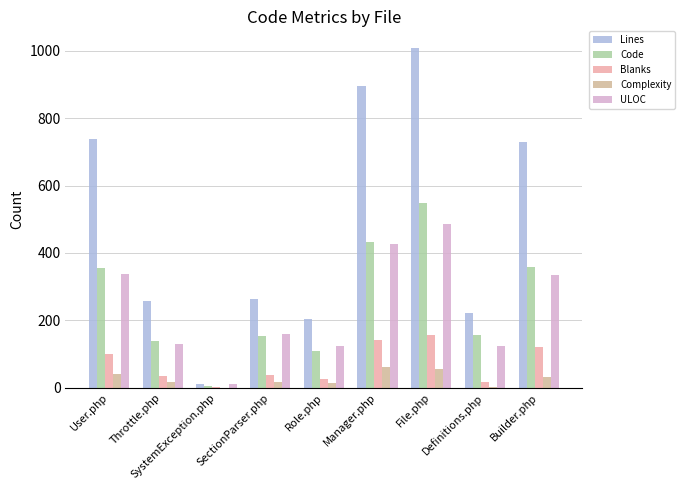

How many data points does each series have?

9